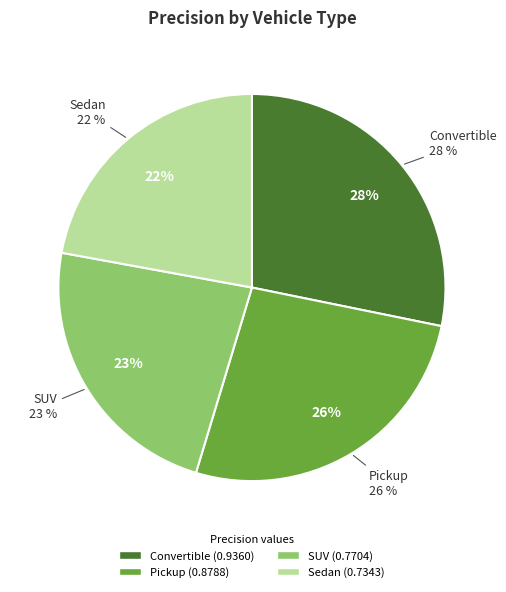

What percentage is NOT represented by Pickup?

73.5%